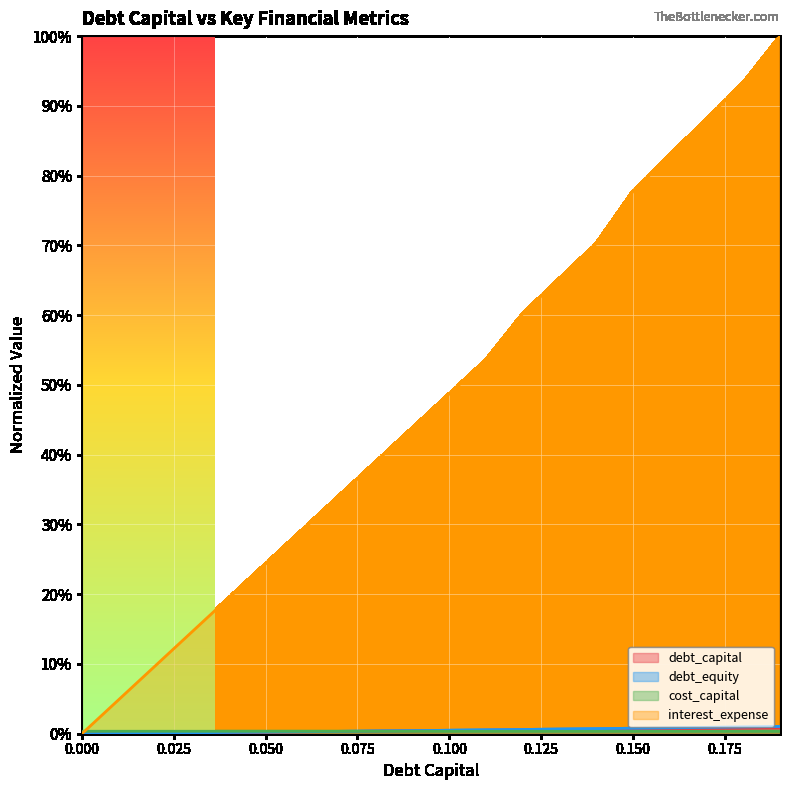

At which category is the sum across all series the highest?

0.19